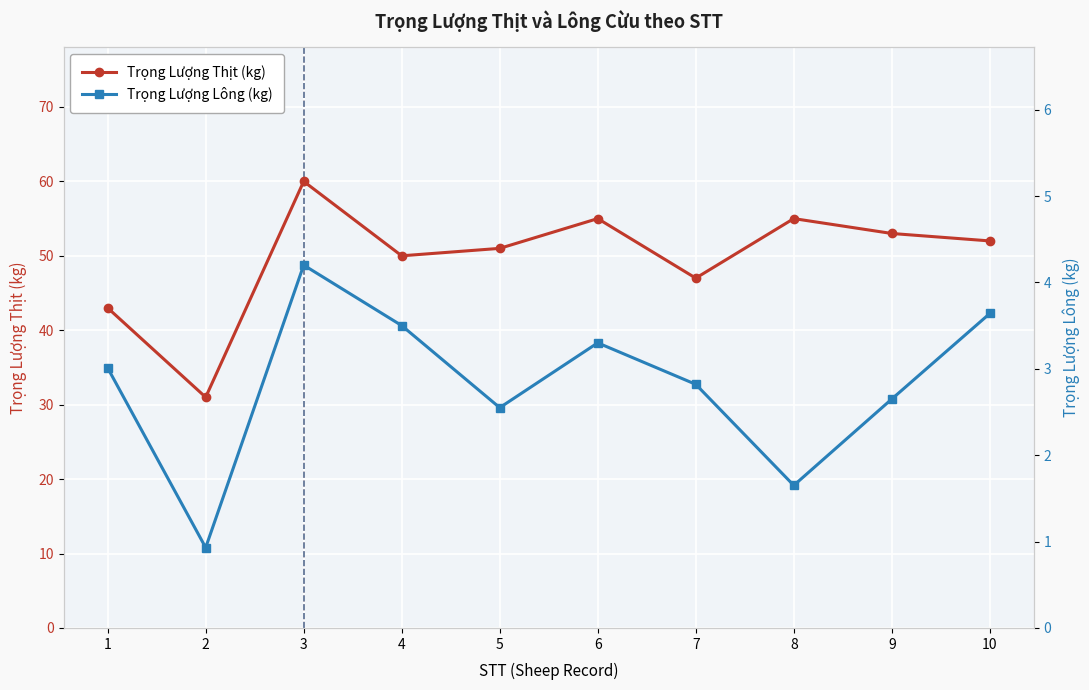

How many data points does each series have?

10